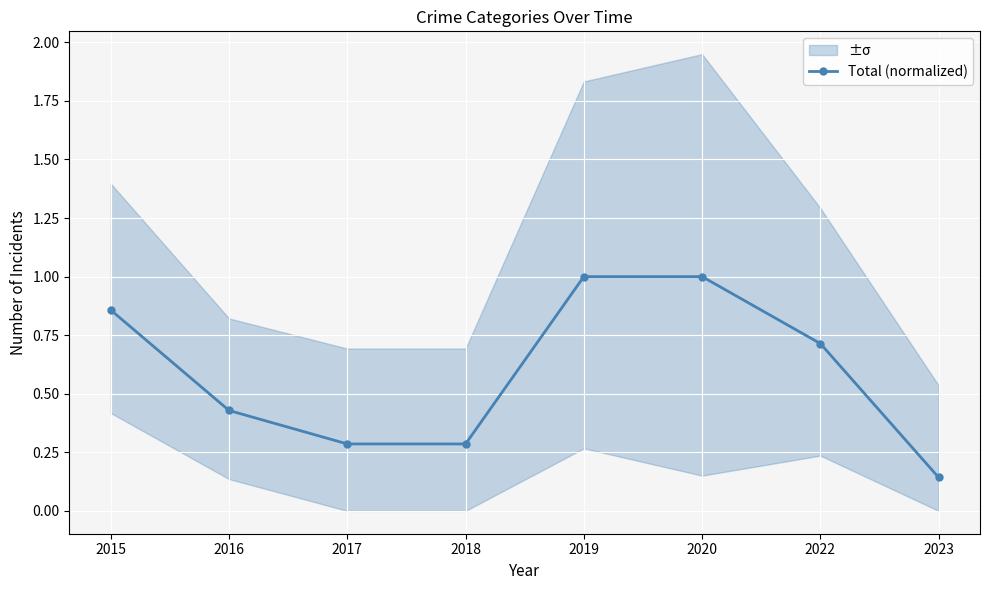

The value at 2023 is 0.1. True or false?

False